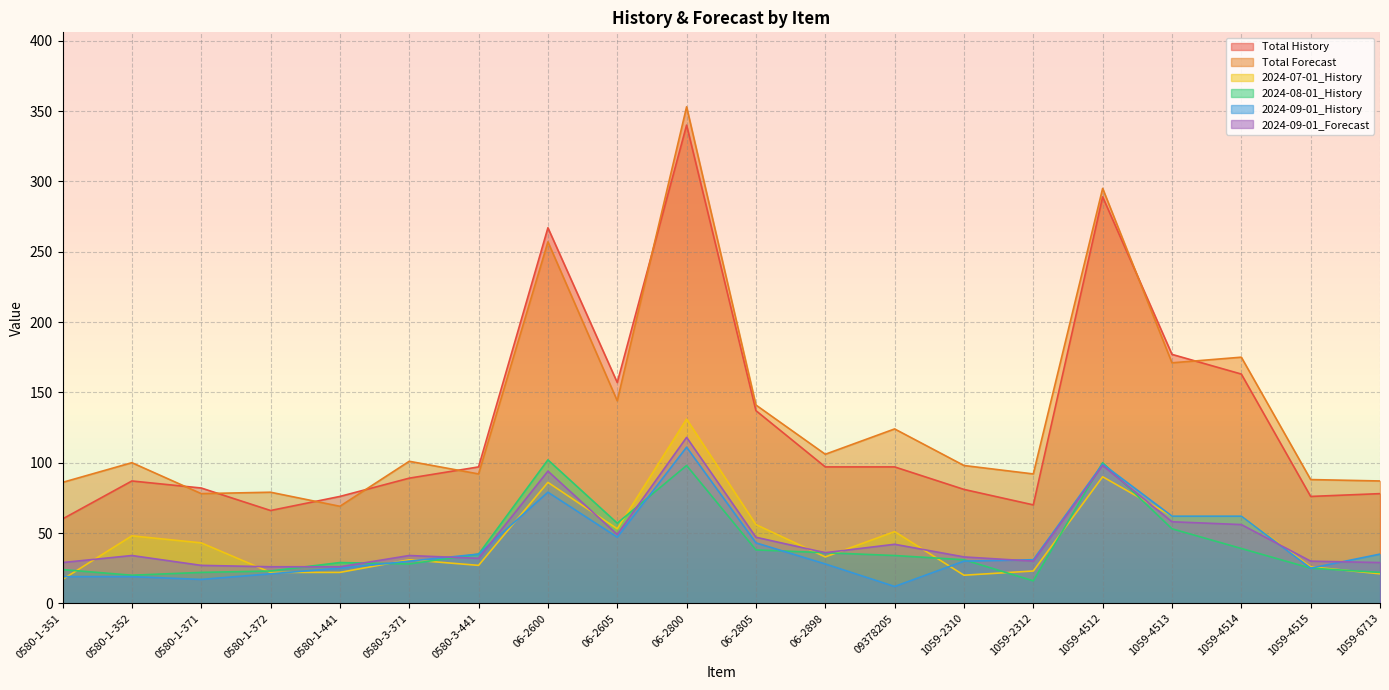

Between 0580-1-372 and 09378205, which series saw the biggest shift?

Total Forecast